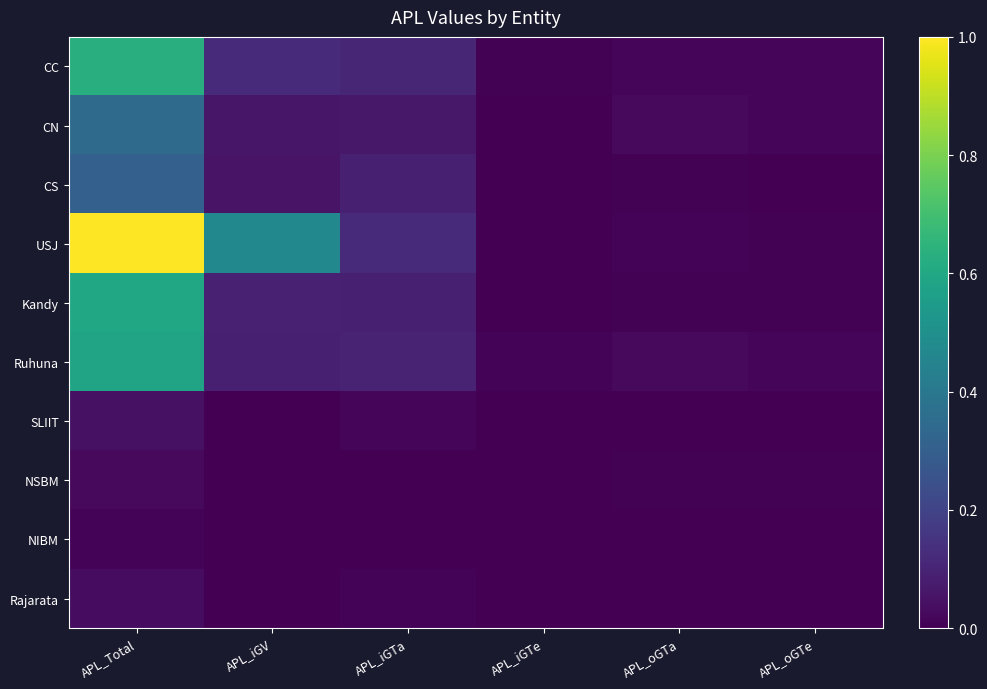

Count the number of categories in the chart.

6